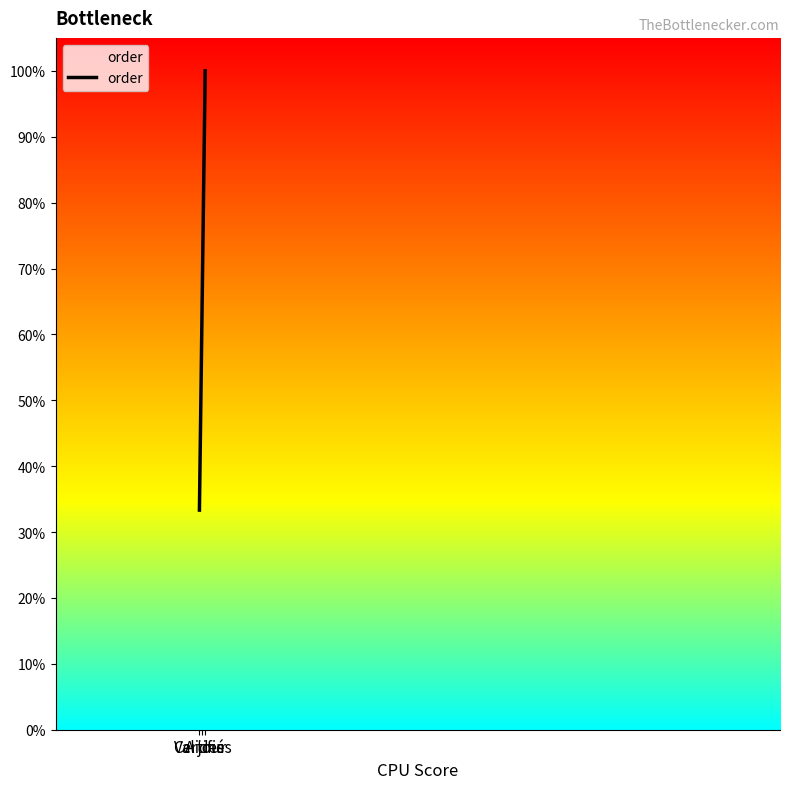

List the labels in order of value, largest first.

A jour, Certifiés, Valides